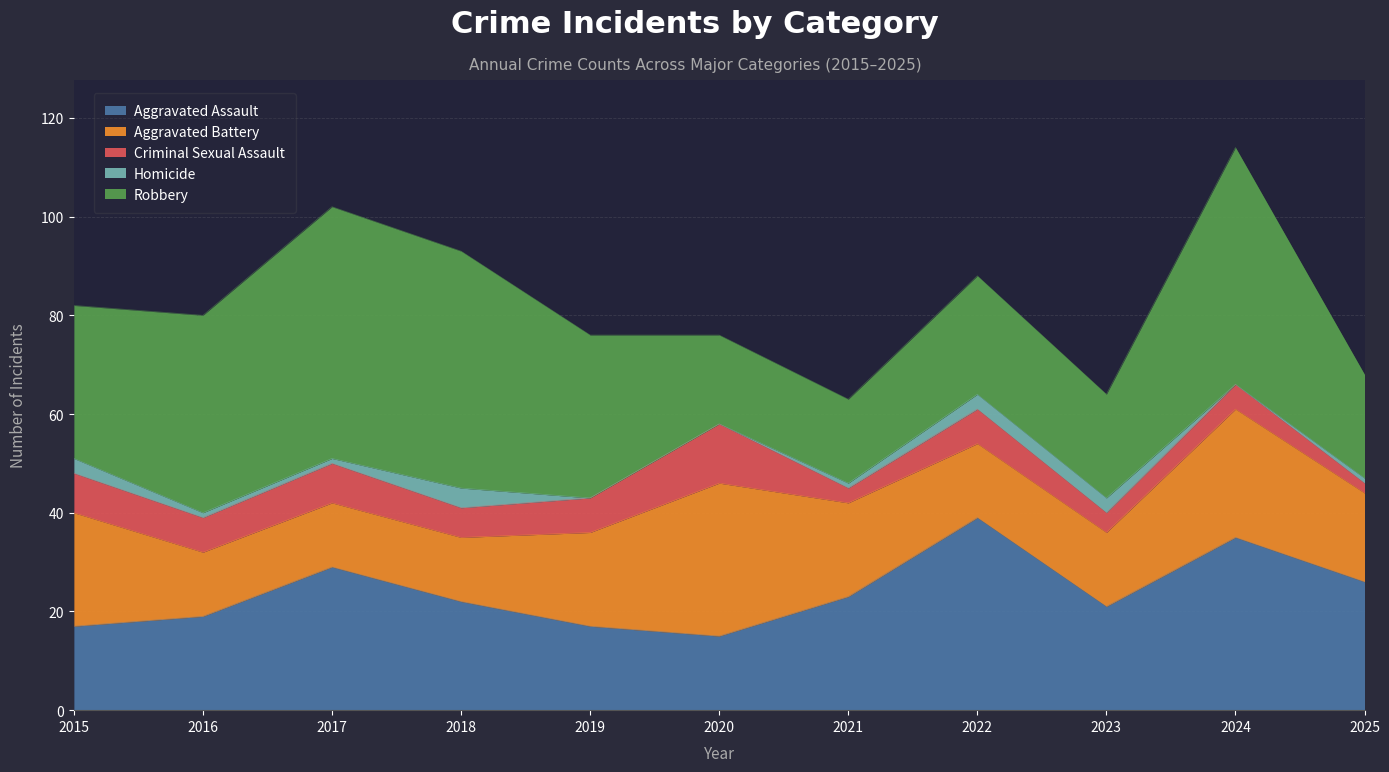

The Robbery series shows 68 at 2024. True or false?

False